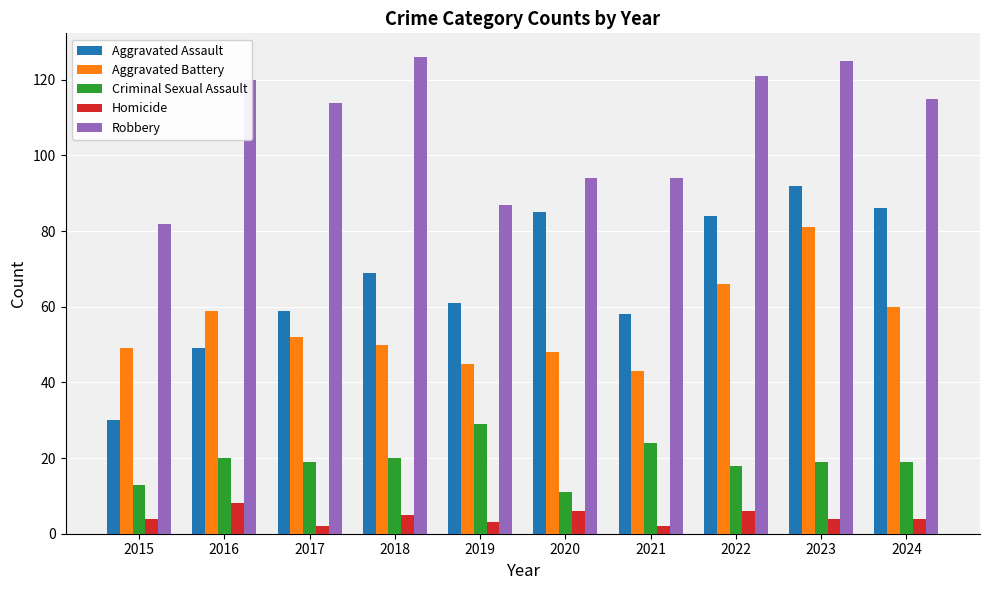

Which series has the largest total across all categories?

Robbery